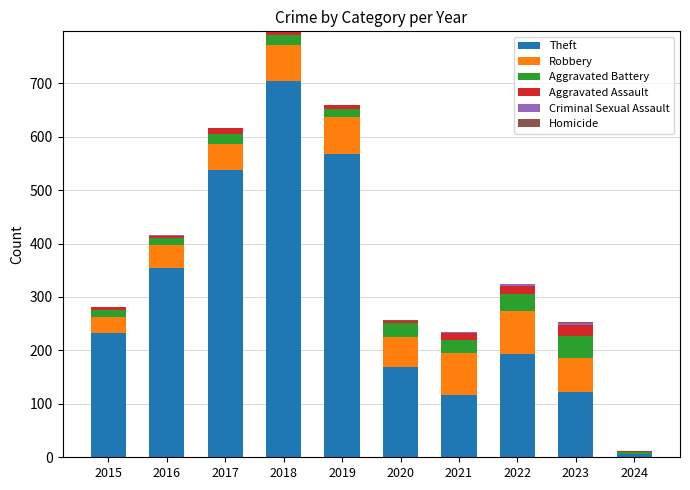

How many distinct data groups are displayed?

6